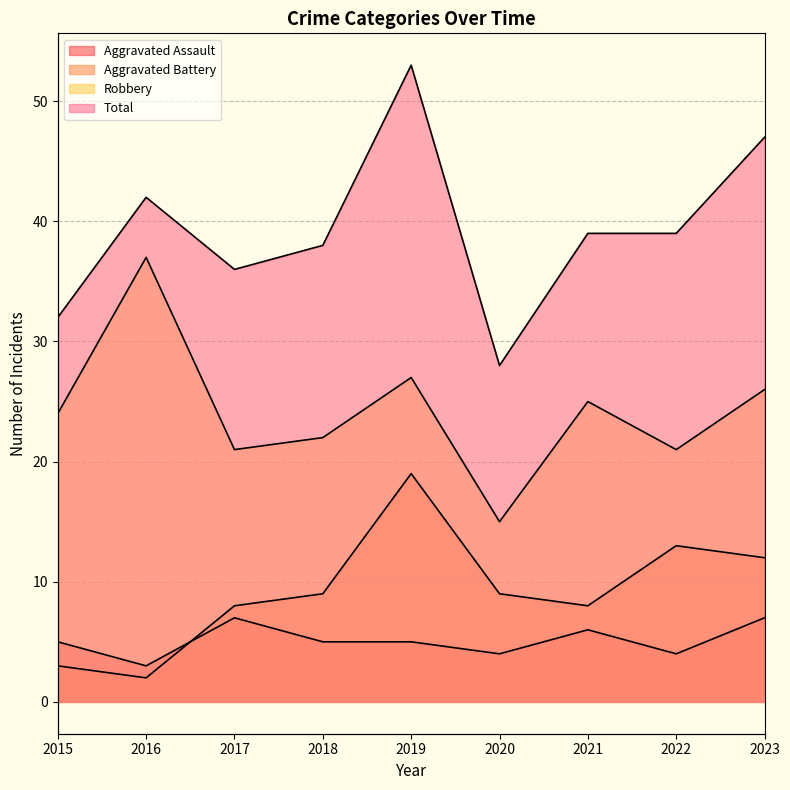

The Total series shows 53 at 2019. True or false?

True